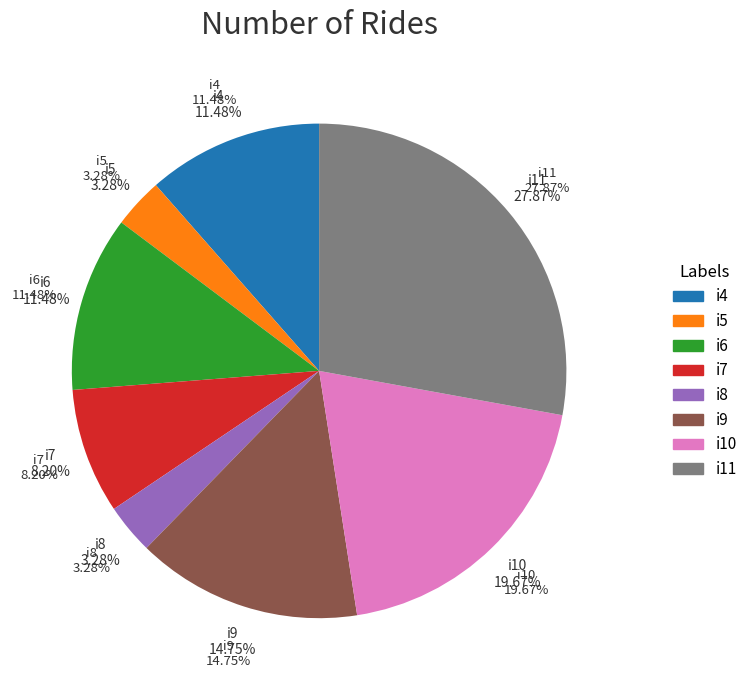

What percentage is the i7 slice, to the nearest percent?

8%